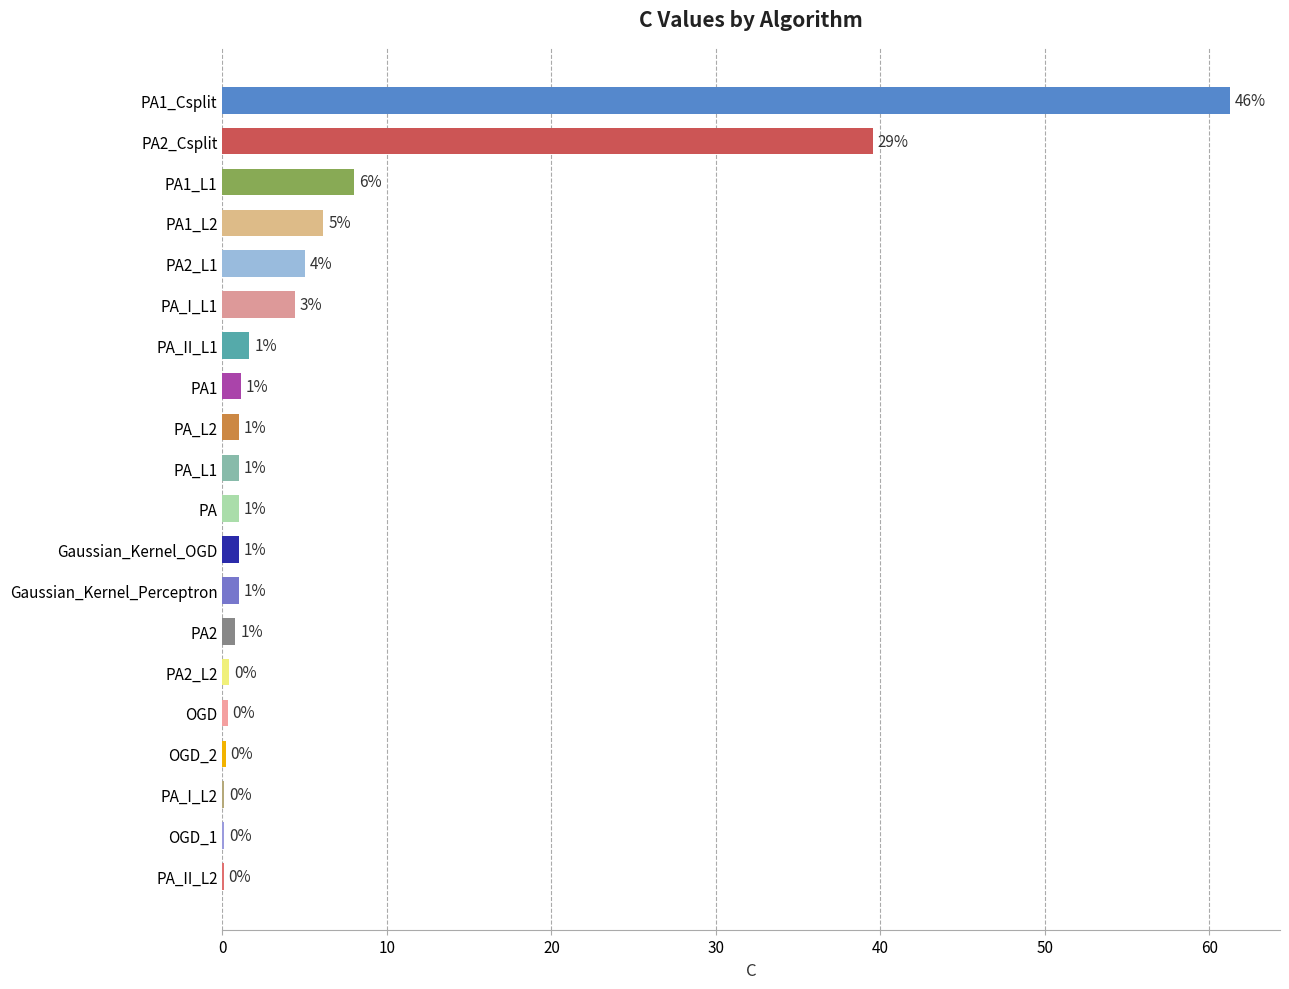

What is the average value?

6.7